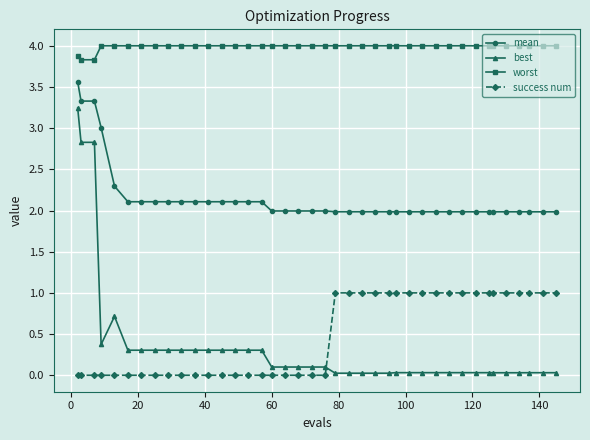

What is the sum of all worst values?

159.5